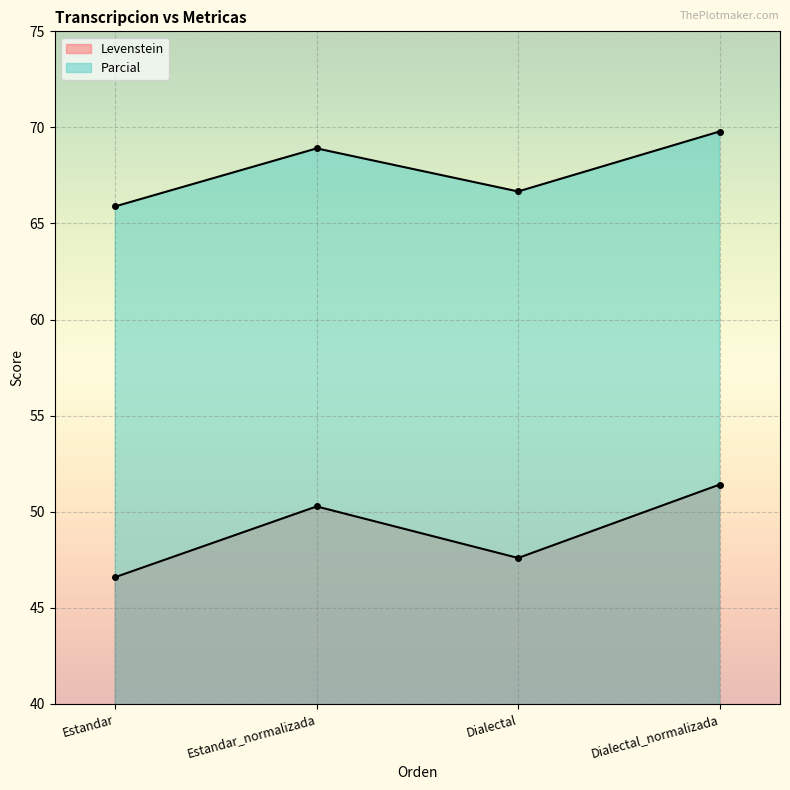

Is it true that Parcial equals 98.4 at Dialectal_normalizada?

False